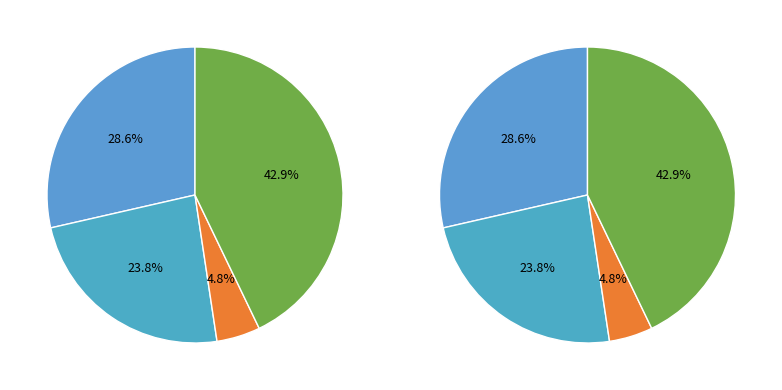

The Aggravated Assault slice represents 40% of the pie. True or false?

False